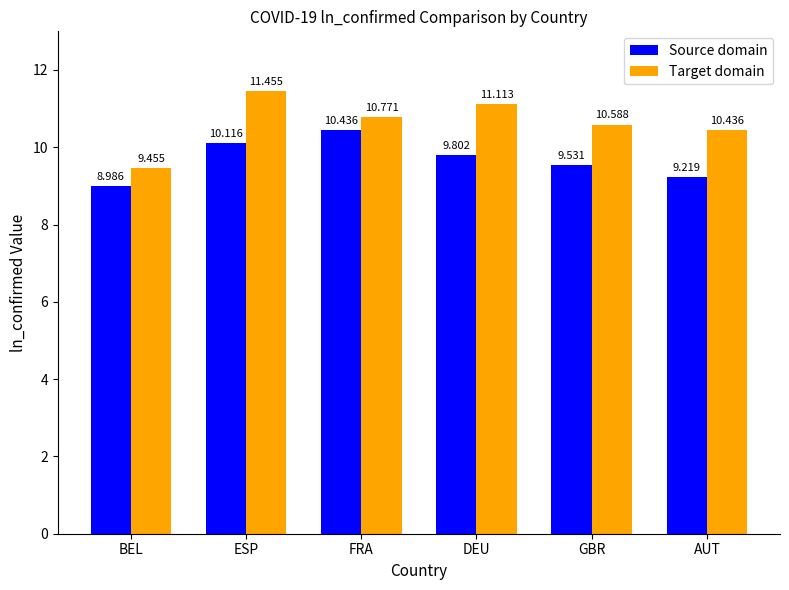

Is the value of Source domain at GBR greater than the value of Target domain at GBR?

No